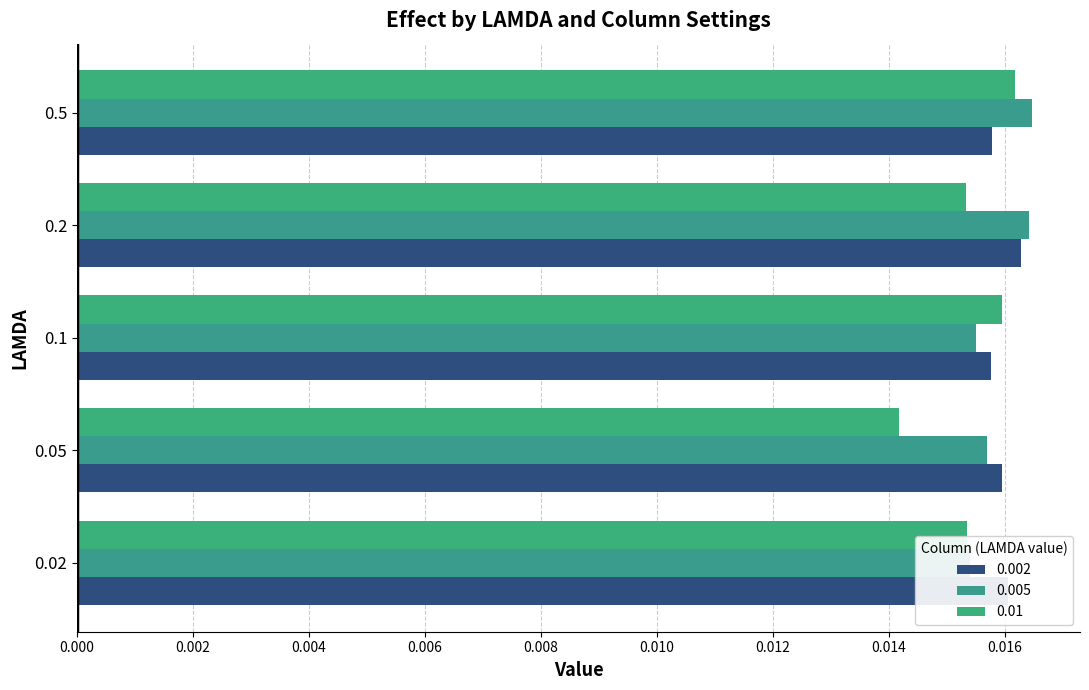

Is it true that 0.01 equals 0.0 at 0.2?

False